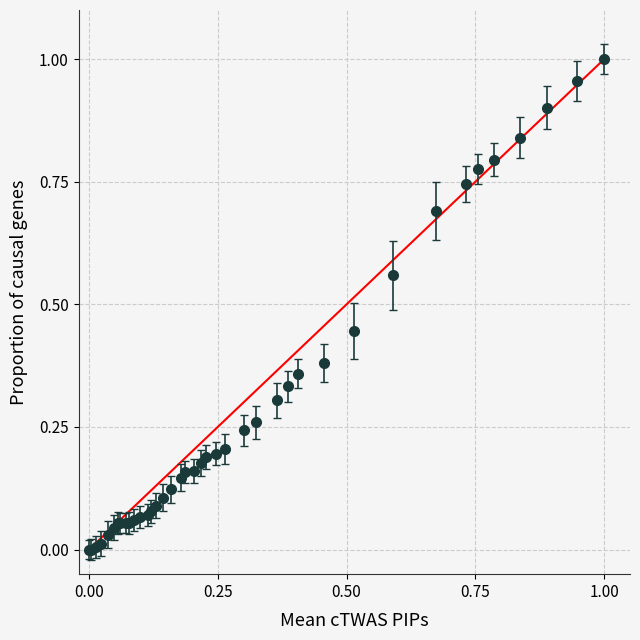

What is the sum of all values?

11.7